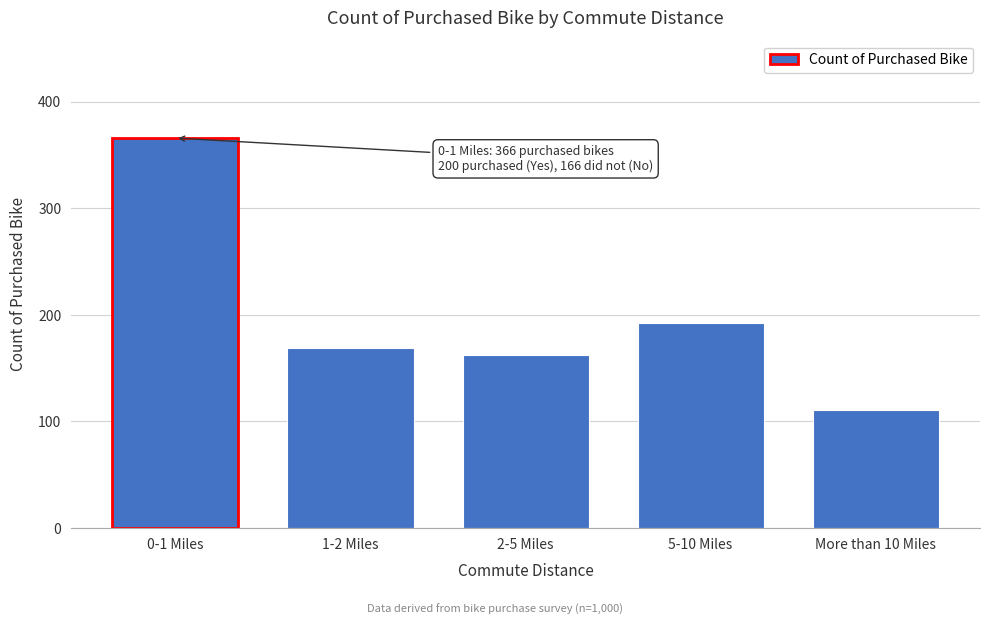

Reading left to right, transcribe all the data shown in this chart.

366	169	162	192	111